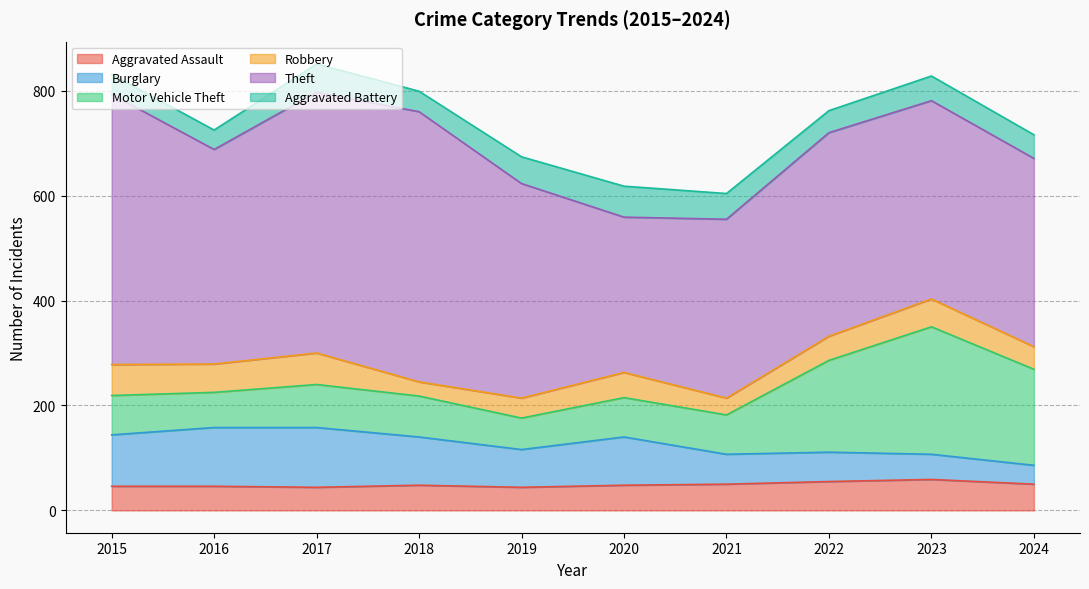

Does the chart display data point markers on the line(s)?

No